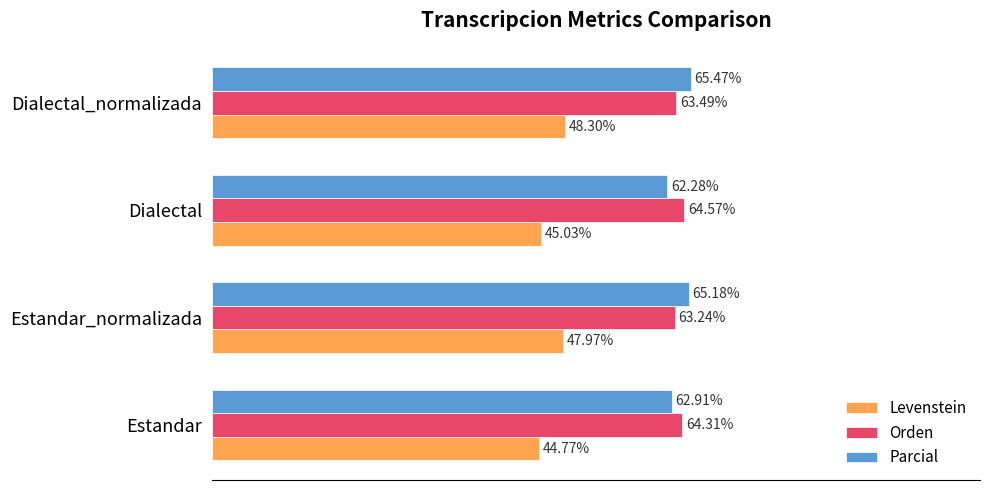

At Estandar_normalizada, list the series in order from largest to smallest.

Parcial, Orden, Levenstein